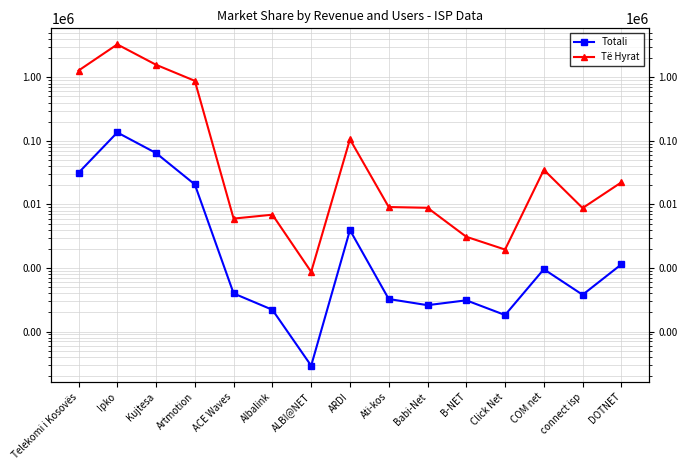

Does the chart display data point markers on the line(s)?

Yes